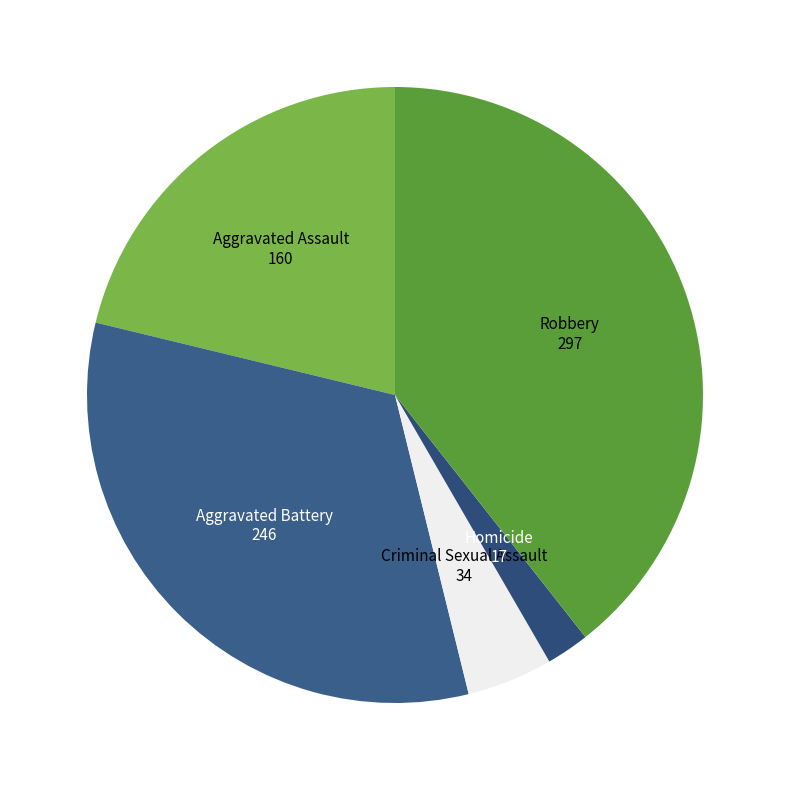

What is the smallest slice in the pie chart?

Homicide